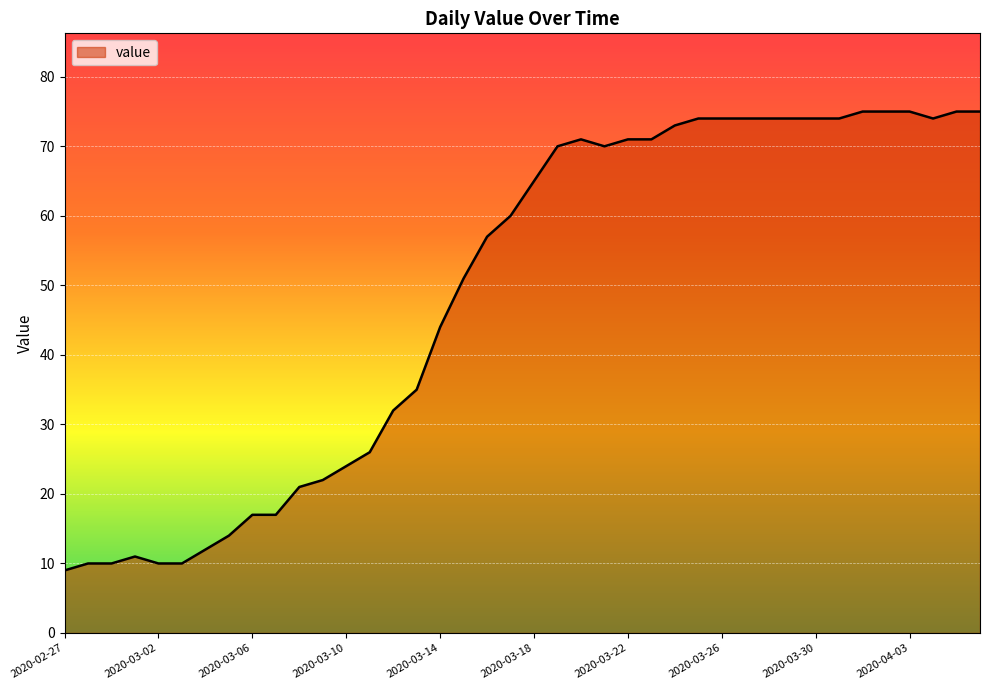

What is the maximum value shown in the chart?

75